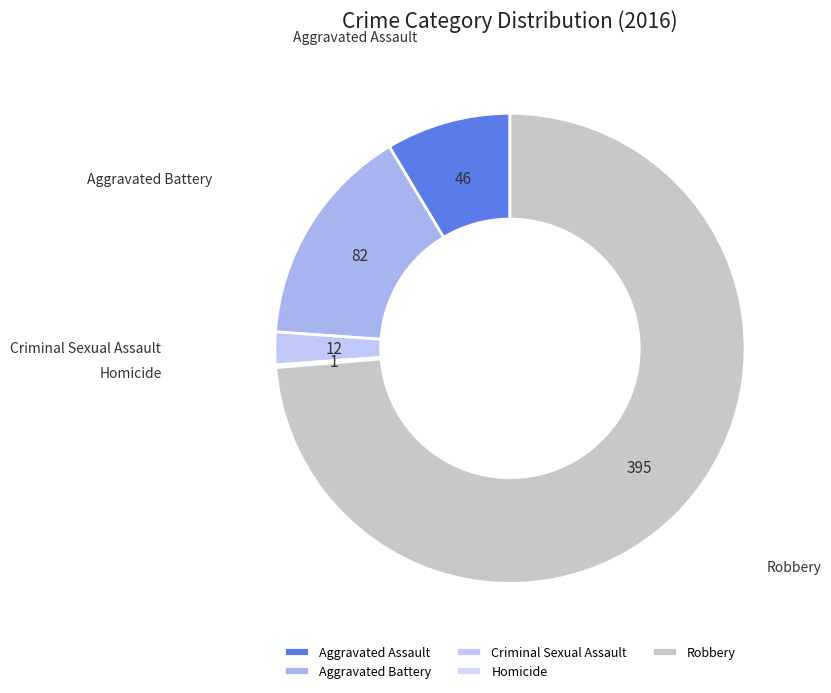

Rank the categories by value from lowest to highest.

Homicide, Criminal Sexual Assault, Aggravated Assault, Aggravated Battery, Robbery